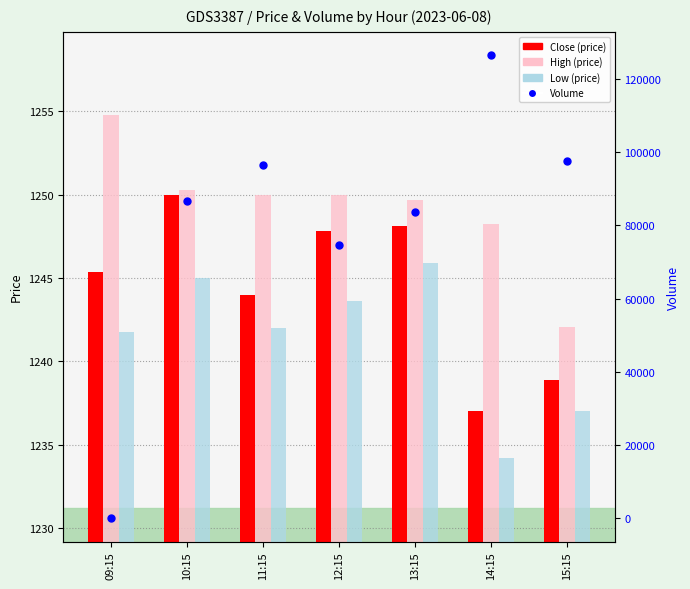

Which series has the largest total across all categories?

Volume